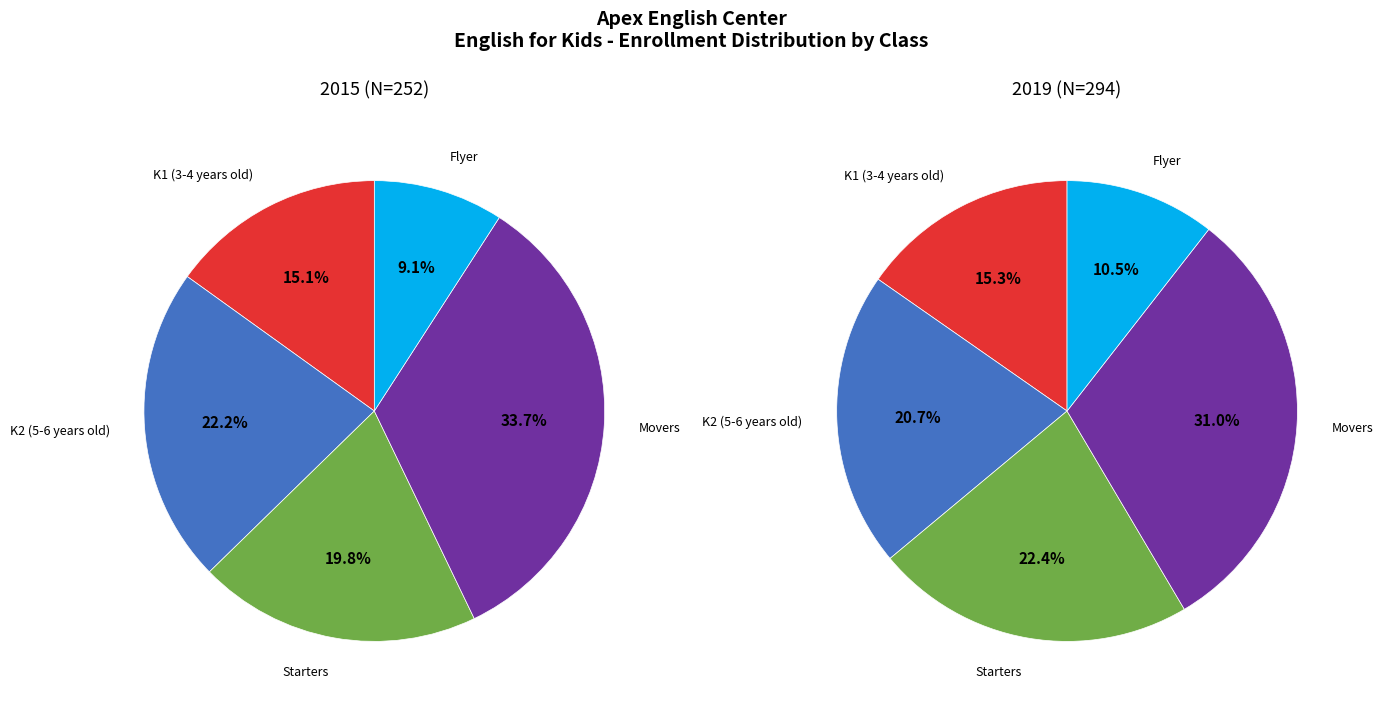

To the nearest percent, what is the combined percentage of Starters and Flyer?

29%